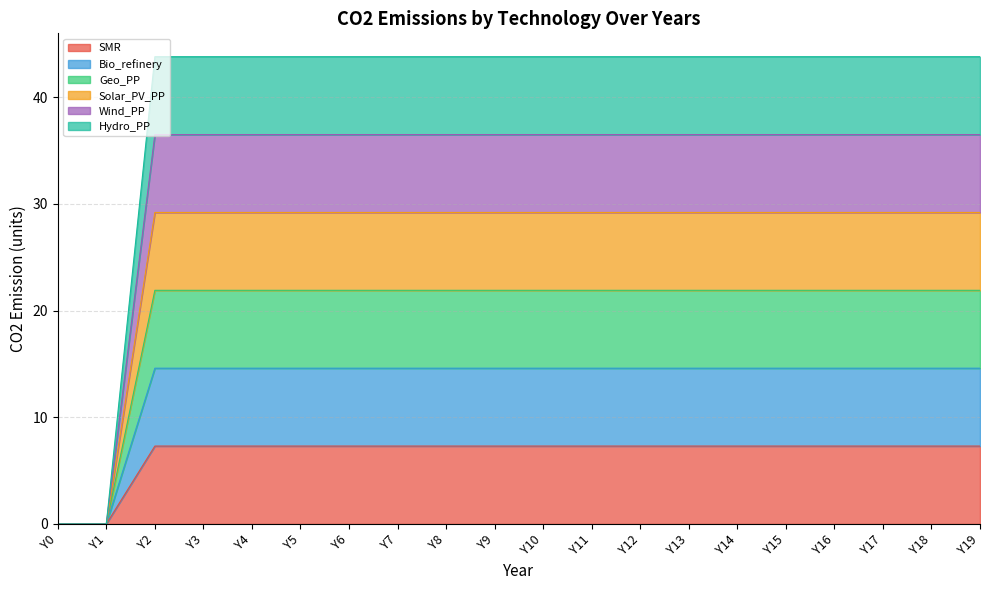

Which category has the lowest value in the Solar_PV_PP series?

Y0